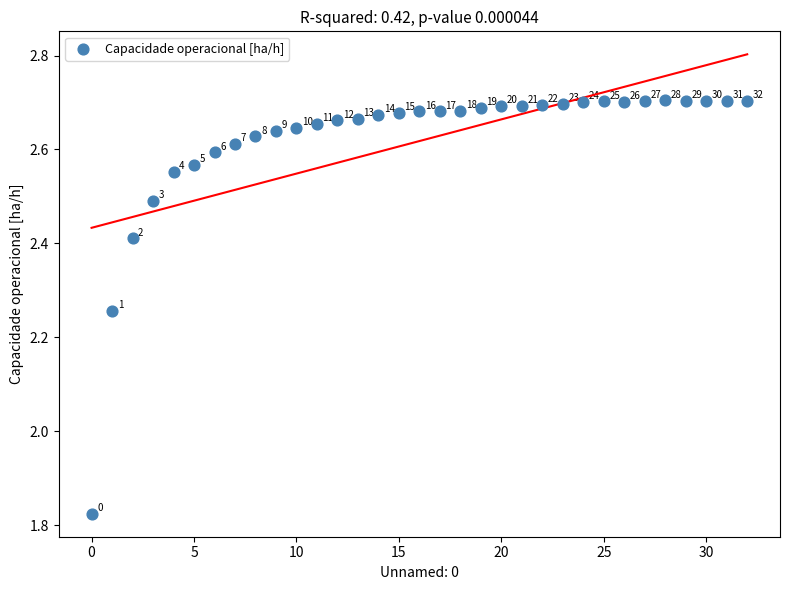

What is the range of Y values (max minus min)?

0.9